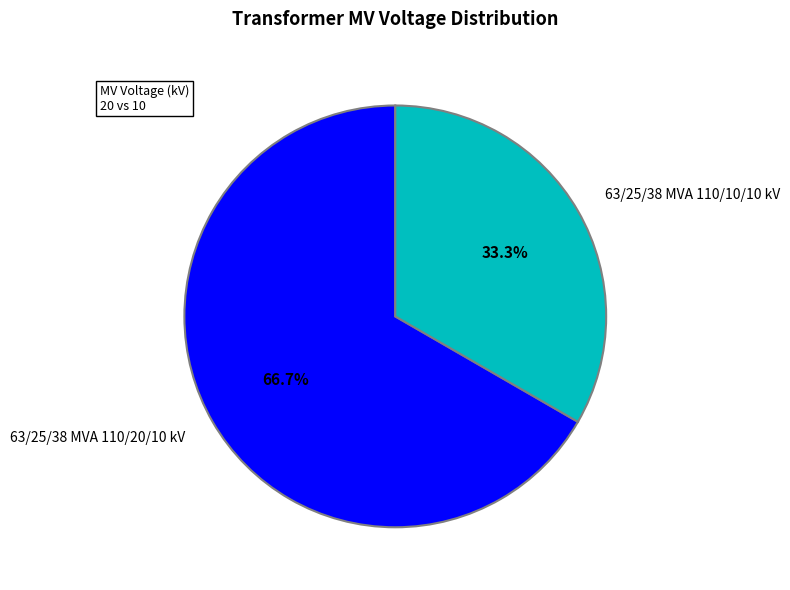

What percentage do 63/25/38 MVA 110/10/10 kV and 63/25/38 MVA 110/20/10 kV together represent?

100.0%